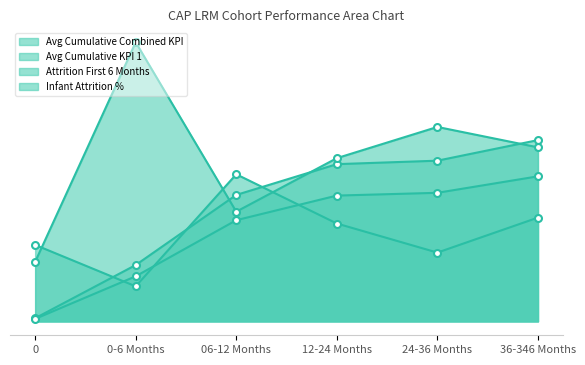

What is the total value across all series at 24-36 Months?

1.4